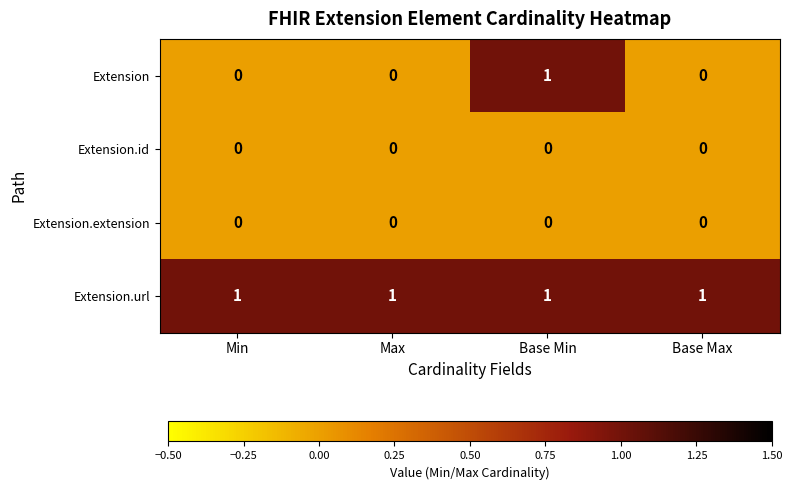

Which series has the largest total across all categories?

Extension.url